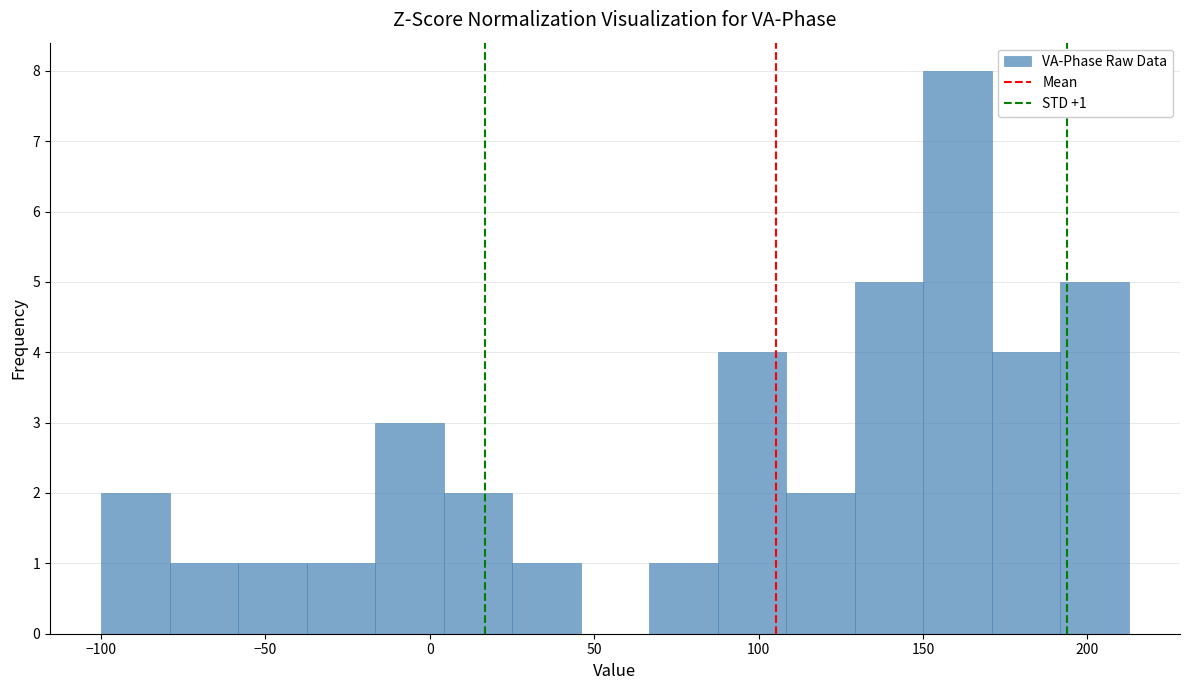

Which range on the x-axis has the tallest bar?

150 to 170